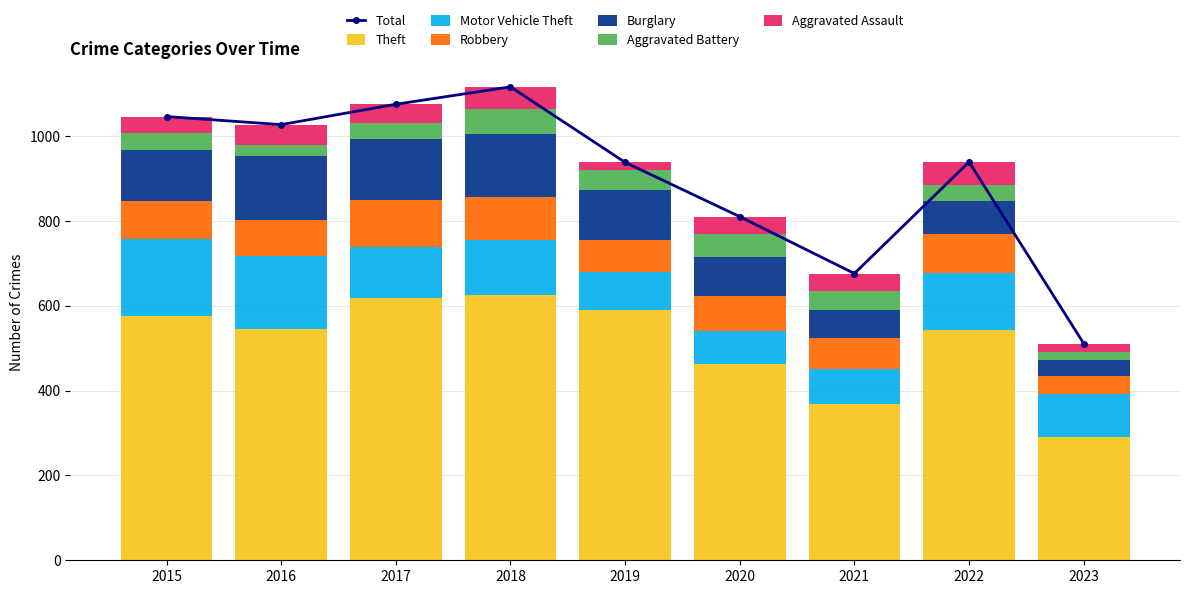

Count the number of categories in the chart.

9